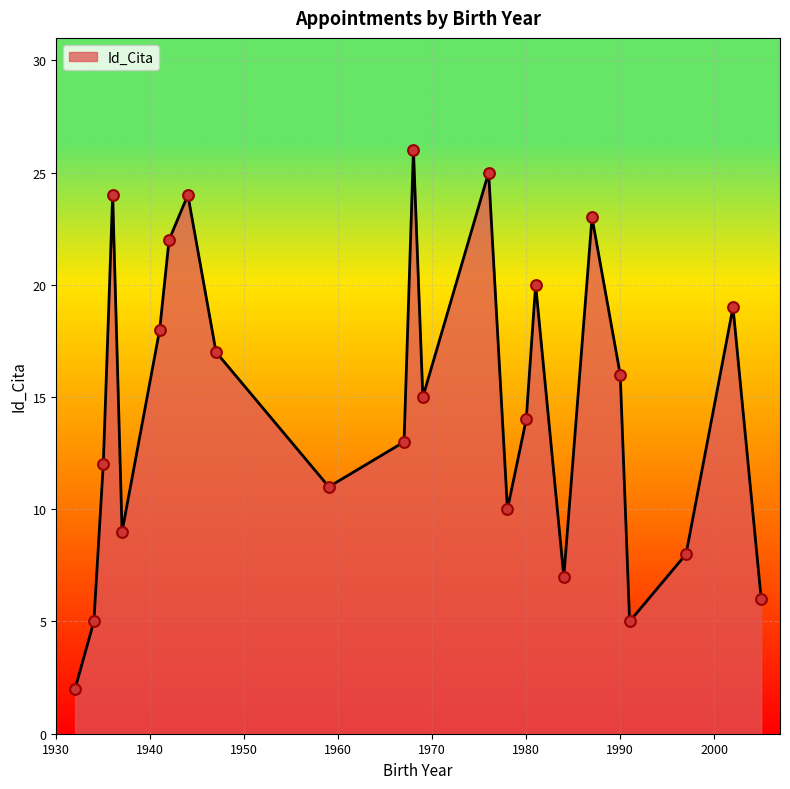

What is the difference between the maximum and minimum values?

24